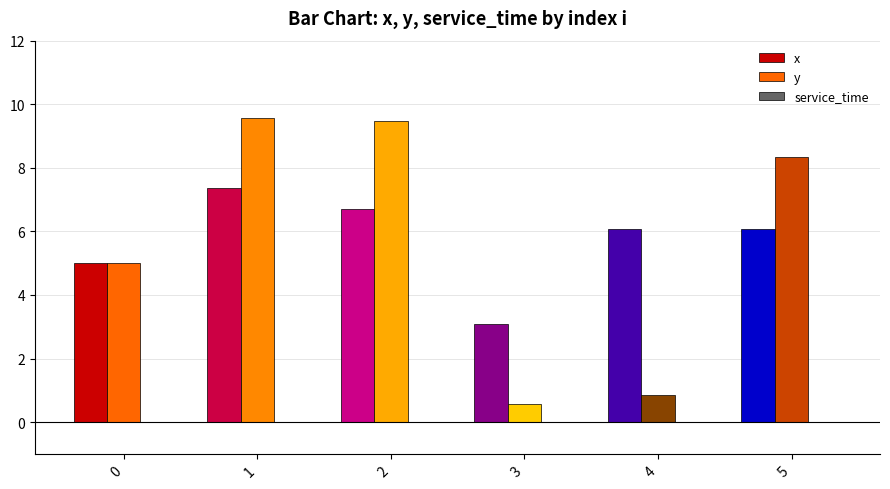

The value of x at 0 is 5.0. True or false?

True